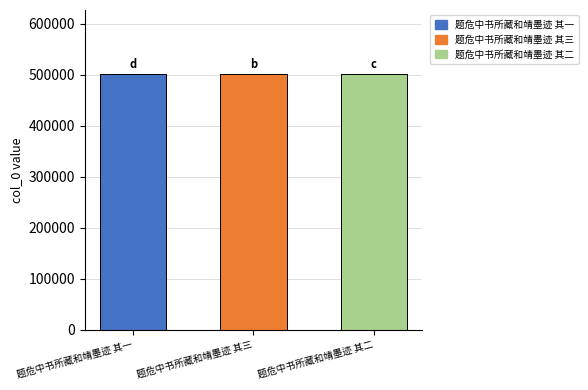

Rank the categories by value from lowest to highest.

题危中书所藏和靖墨迹 其一, 题危中书所藏和靖墨迹 其二, 题危中书所藏和靖墨迹 其三